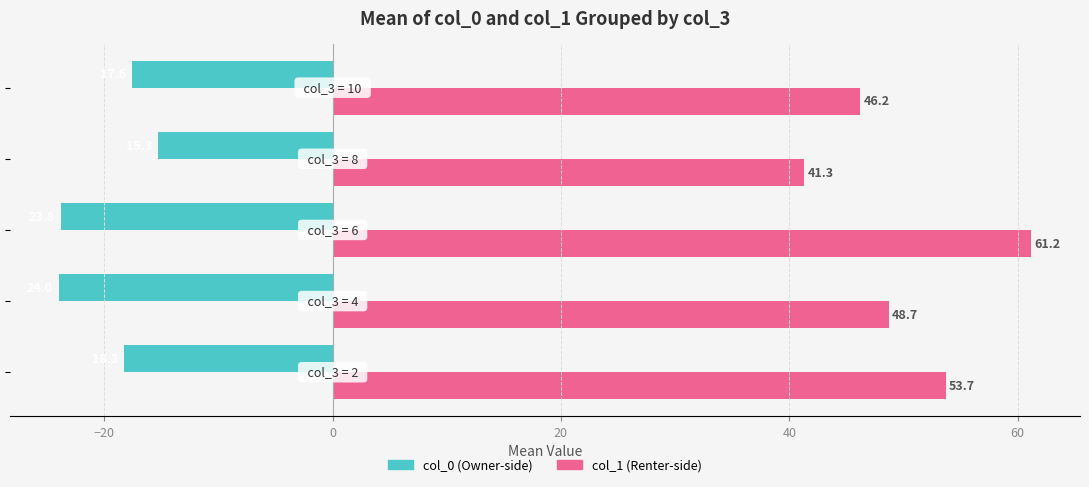

What is the greatest value displayed?

61.2